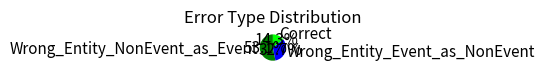

Which category has the biggest portion of the pie?

Wrong_Entity_NonEvent_as_Event